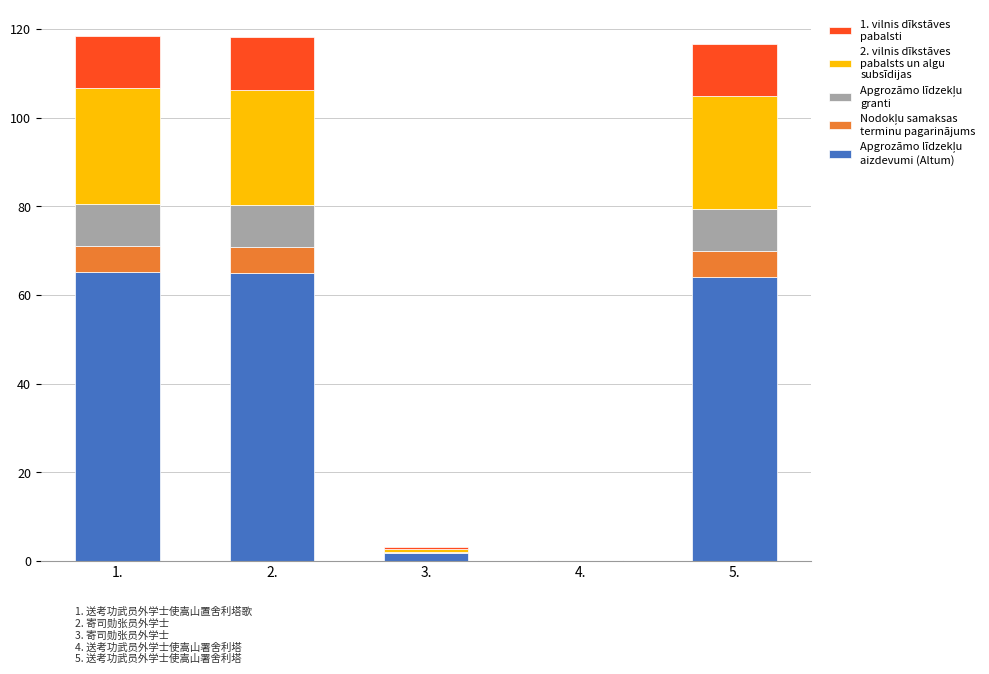

Are the bars horizontal?

No